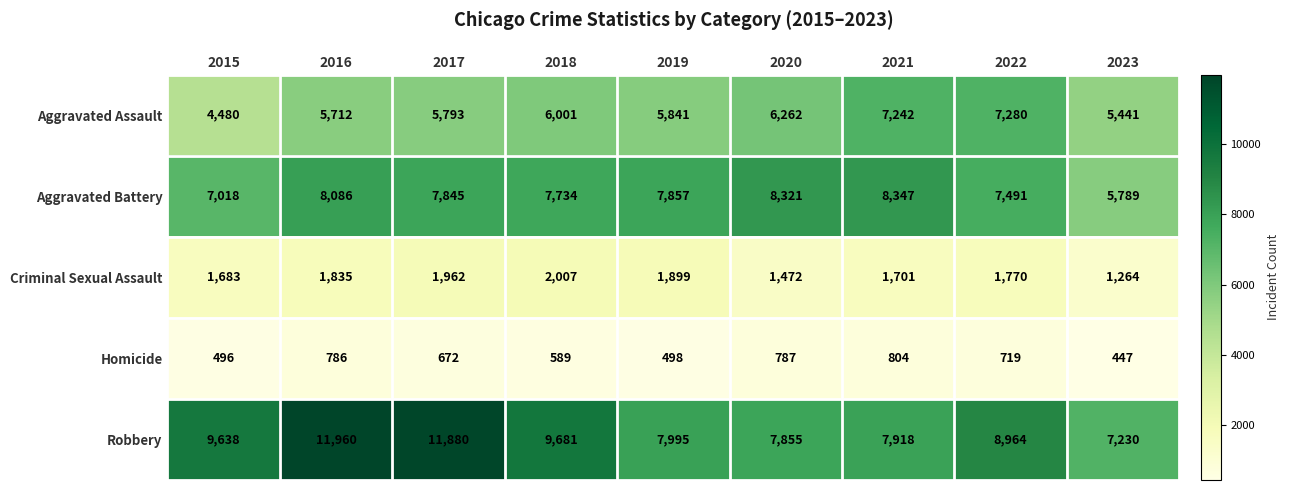

At which label does Homicide first exceed 672?

2016